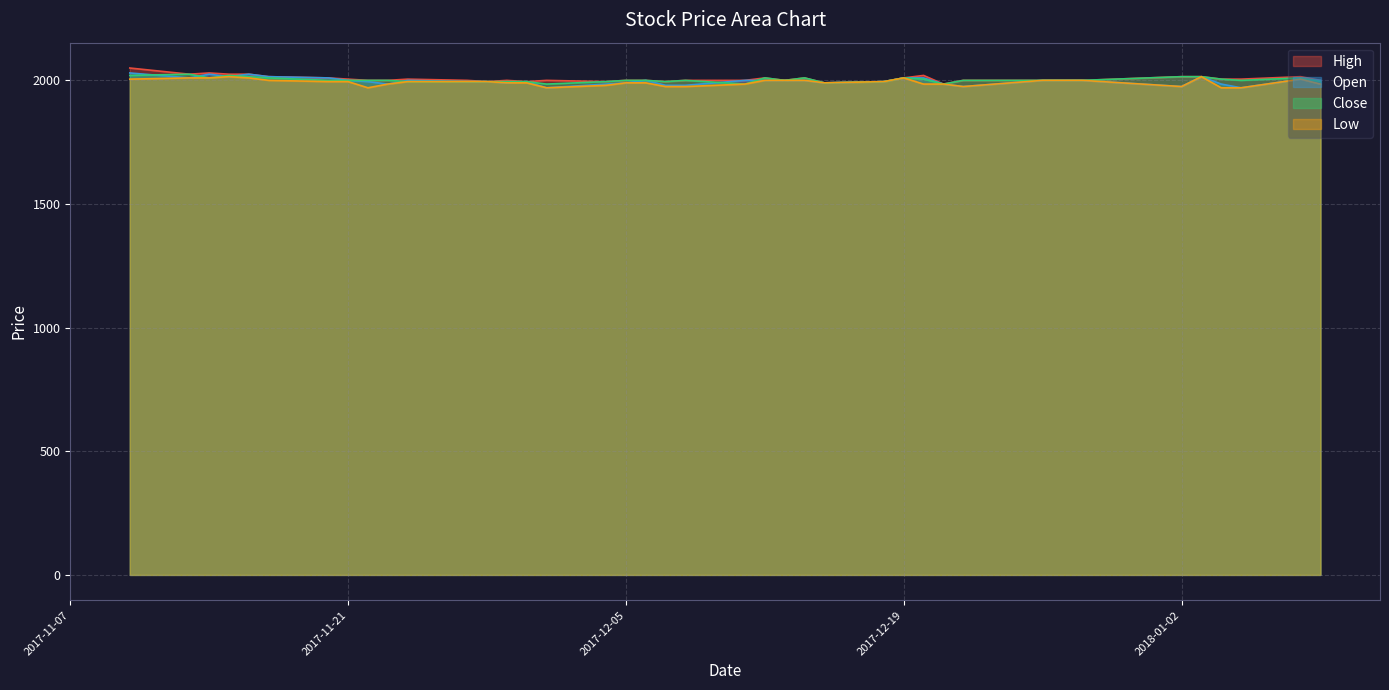

At which category does Open reach its first local peak?

Close